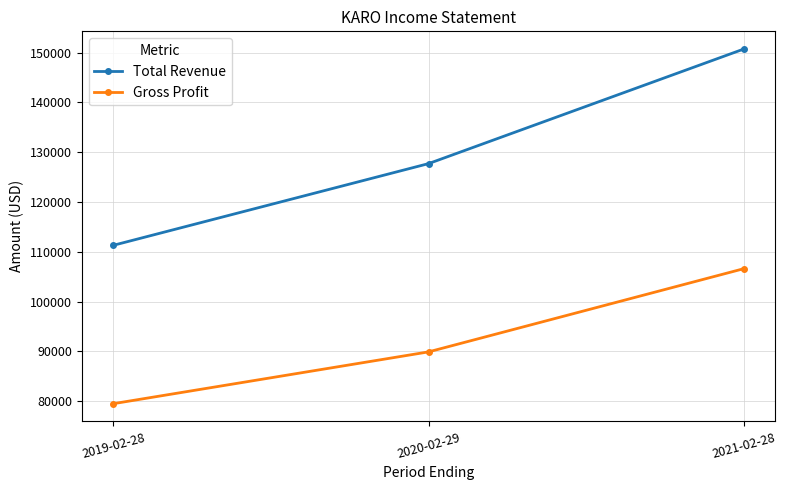

What is the sum of all Total Revenue values?

389700